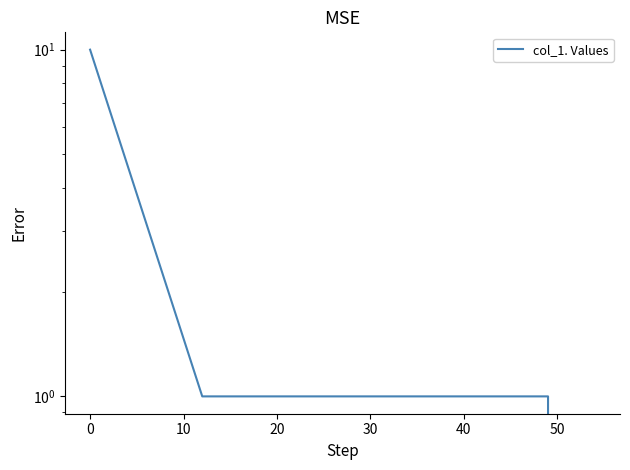

What is the maximum value shown in the chart?

10